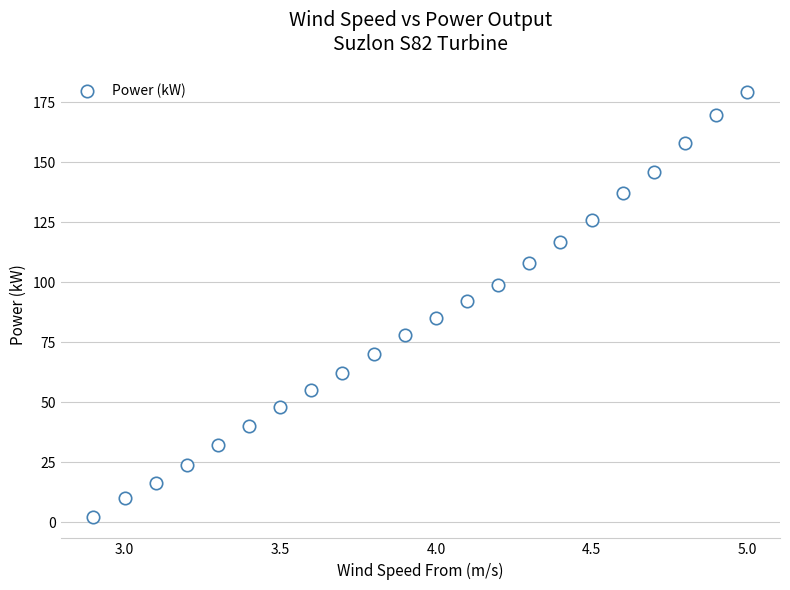

What is the range of Y values (max minus min)?

177.0